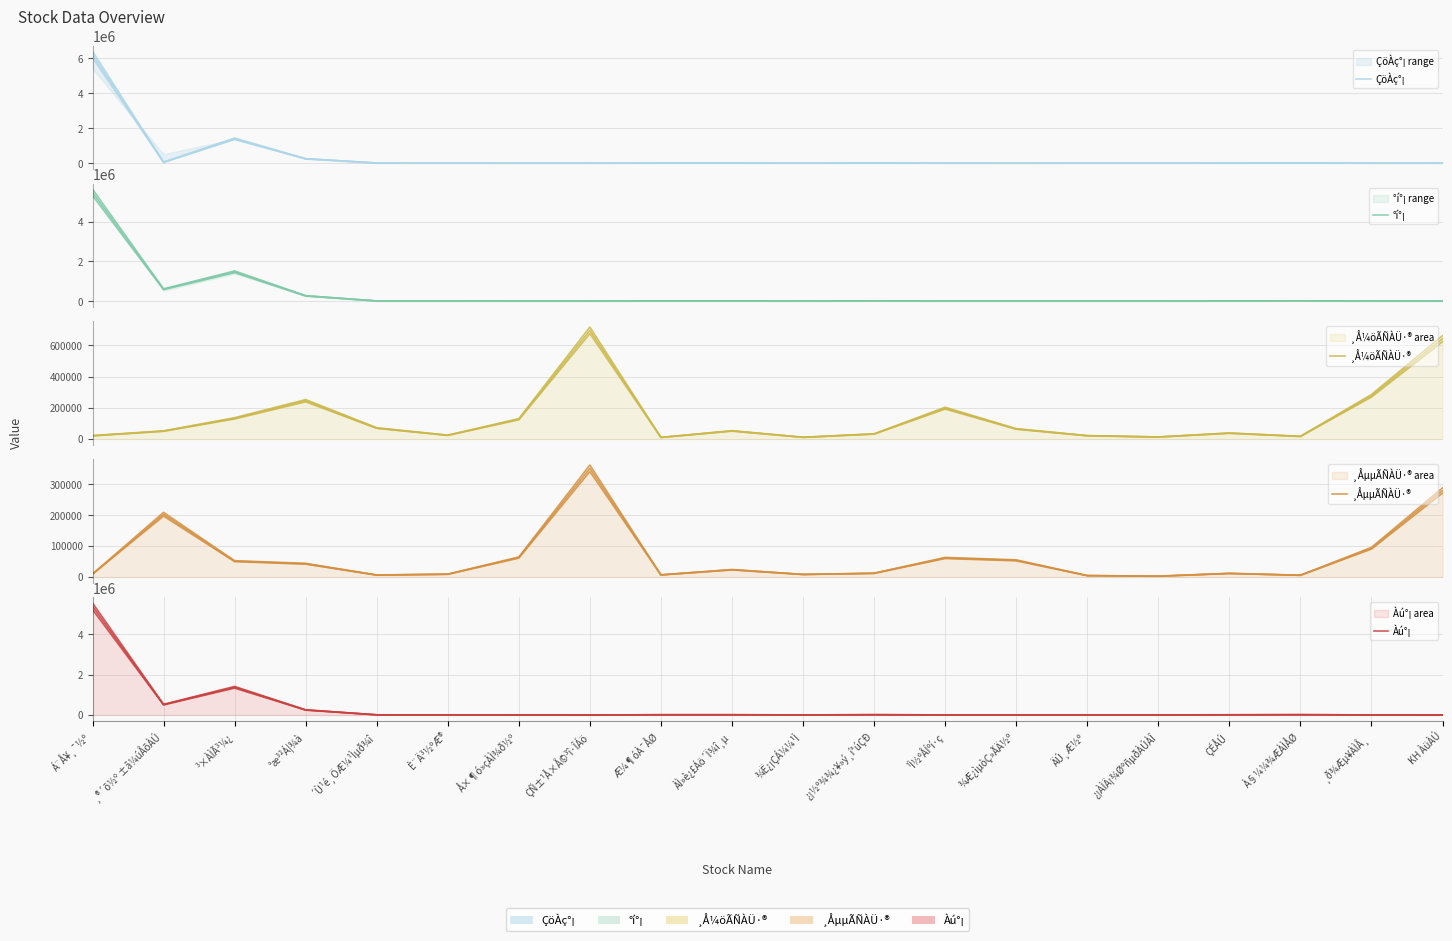

How many lines are shown in the chart?

5